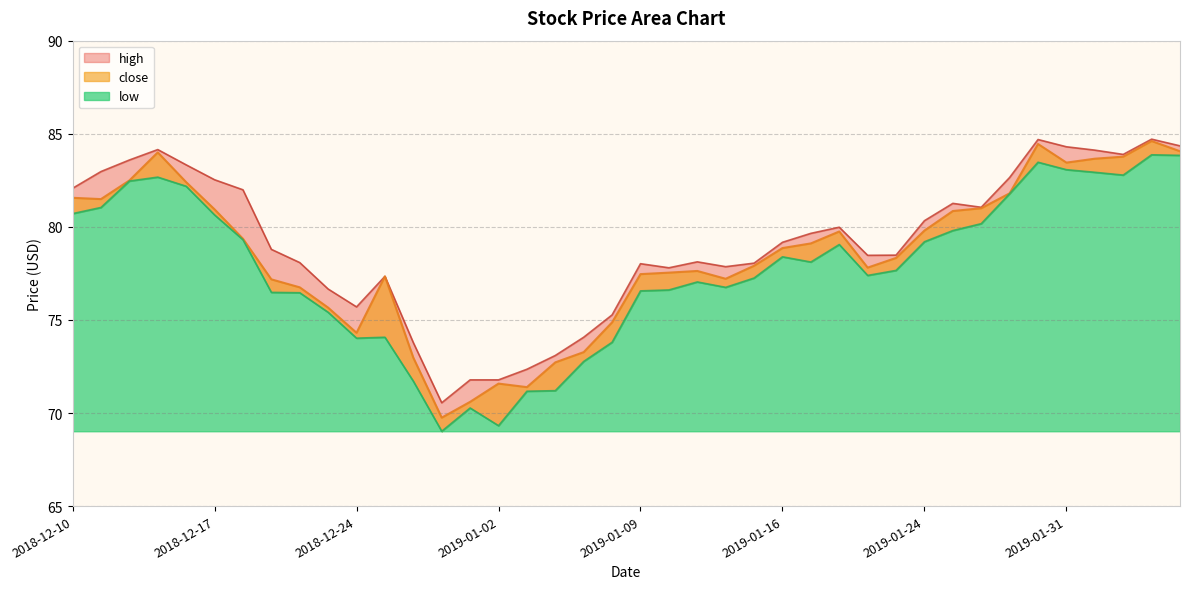

How many lines are shown in the chart?

3